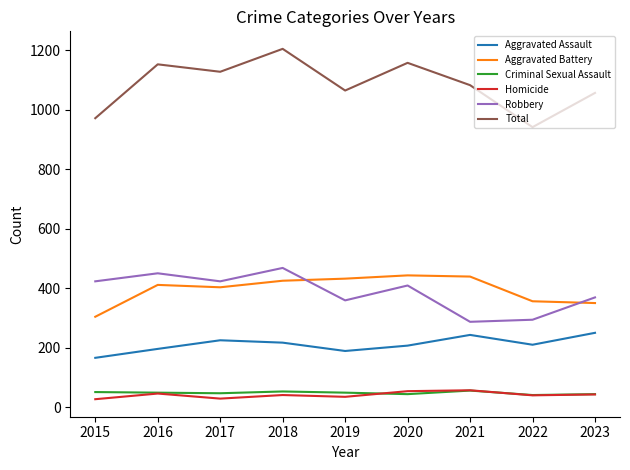

Is the value of Aggravated Battery at 2016 greater than the value of Criminal Sexual Assault at 2016?

Yes